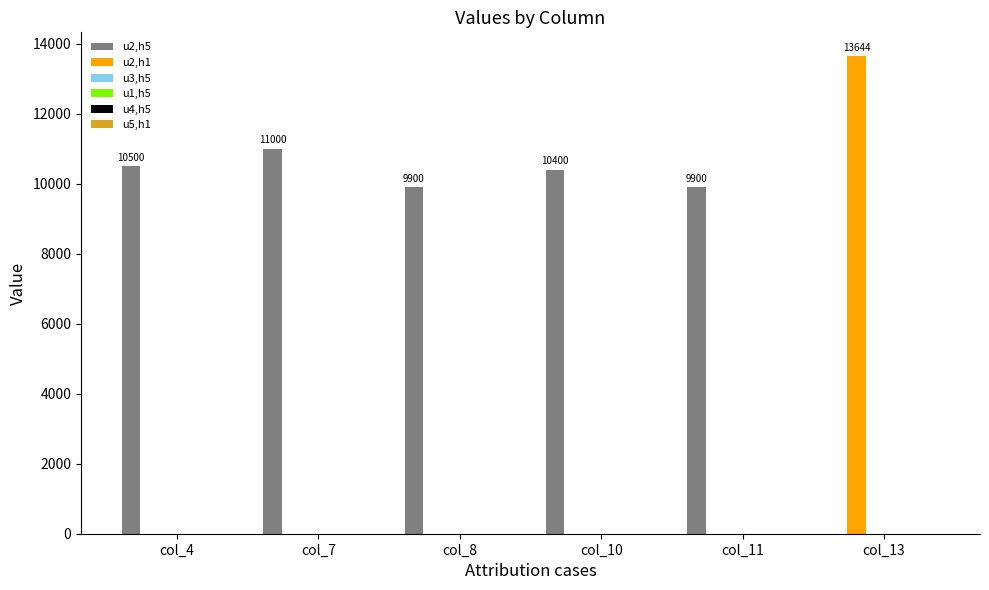

What is the sum of all u2,h5 values?

51700